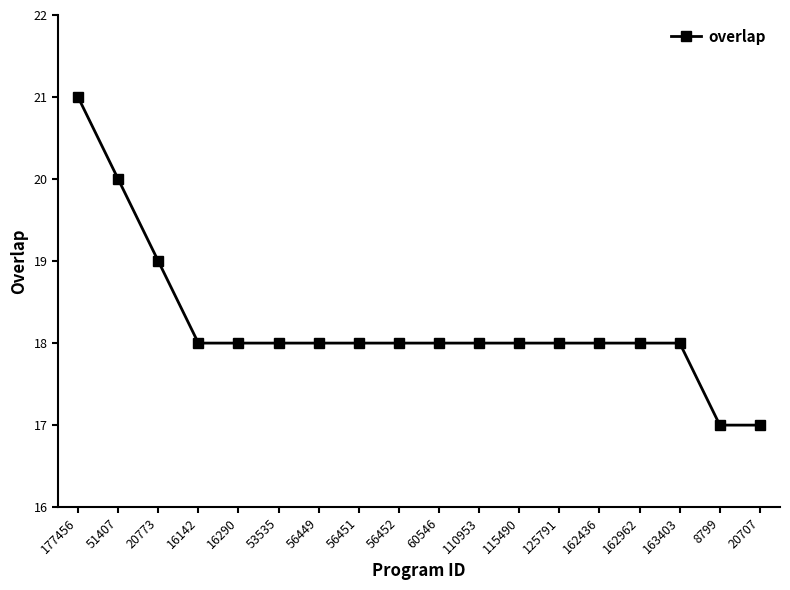

Between 177456 and 8799, which is larger?

177456